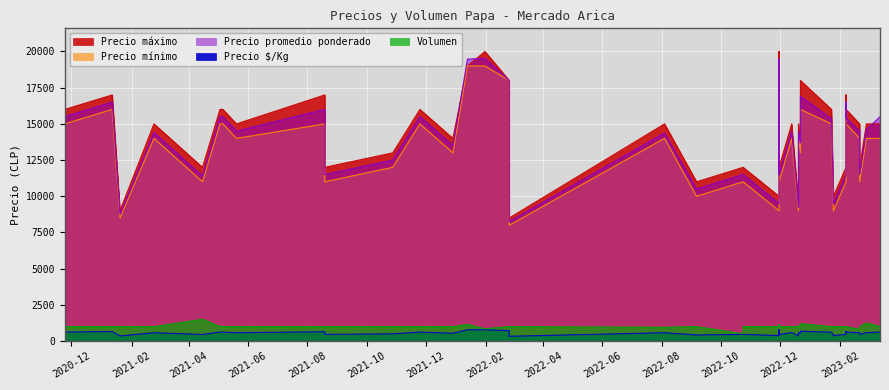

True or false: Precio máximo and Precio $/Kg cross at least once.

False